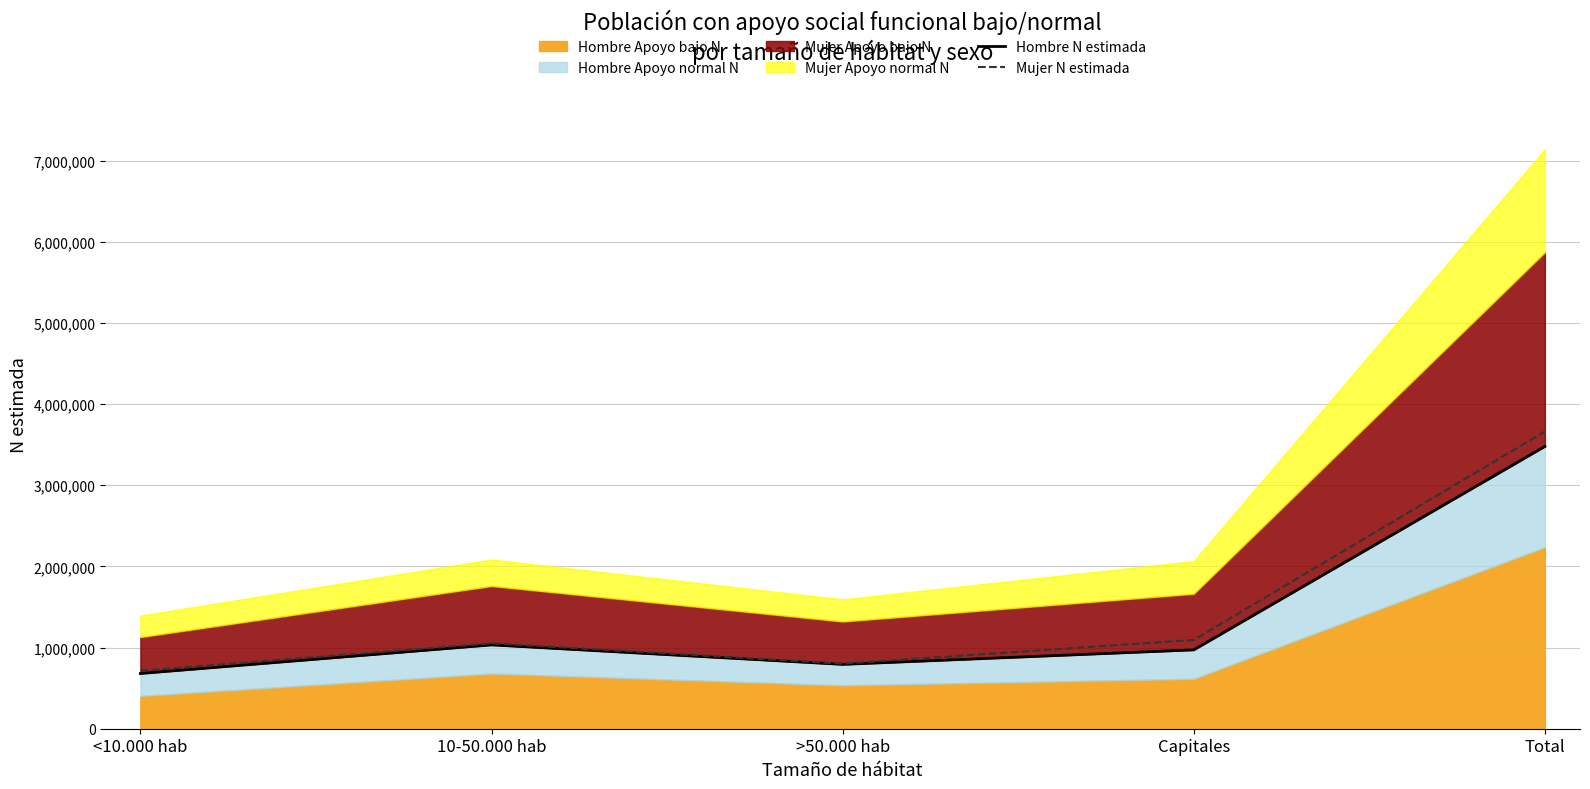

Is it true that Hombre N estimada equals 461167 at >50.000 hab?

False